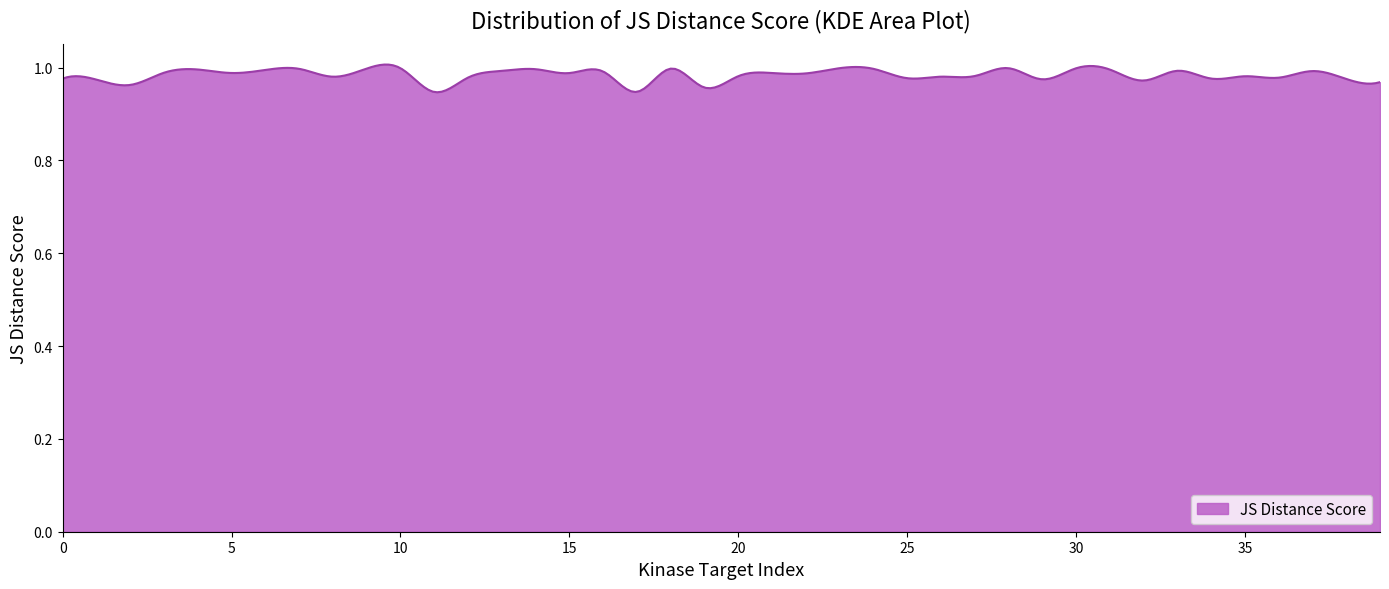

At which label is the value closest to 0?

11